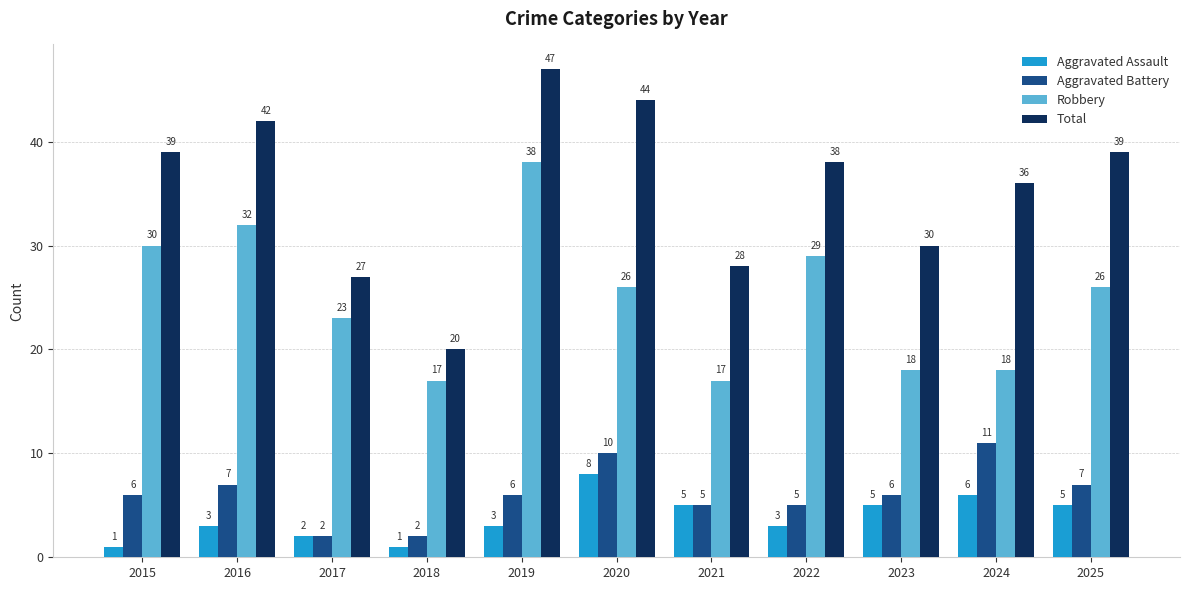

True or false: Aggravated Assault has a value of 3 at 2016.

True